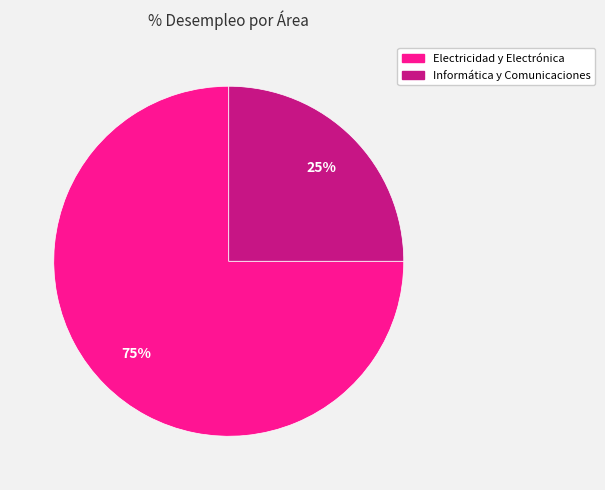

To the nearest percent, what is the average slice percentage?

50%